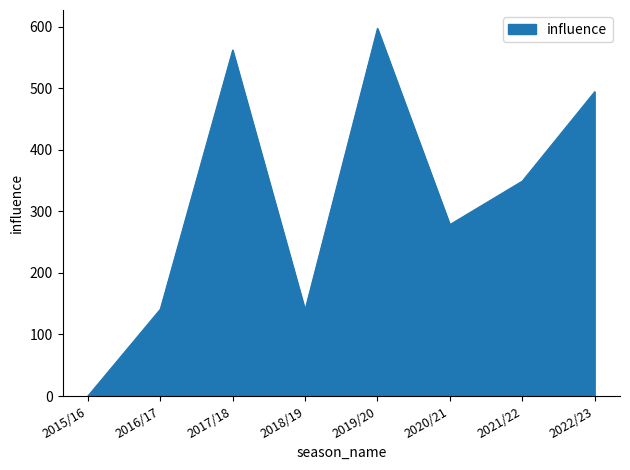

Where does the data first go above 349?

2017/18